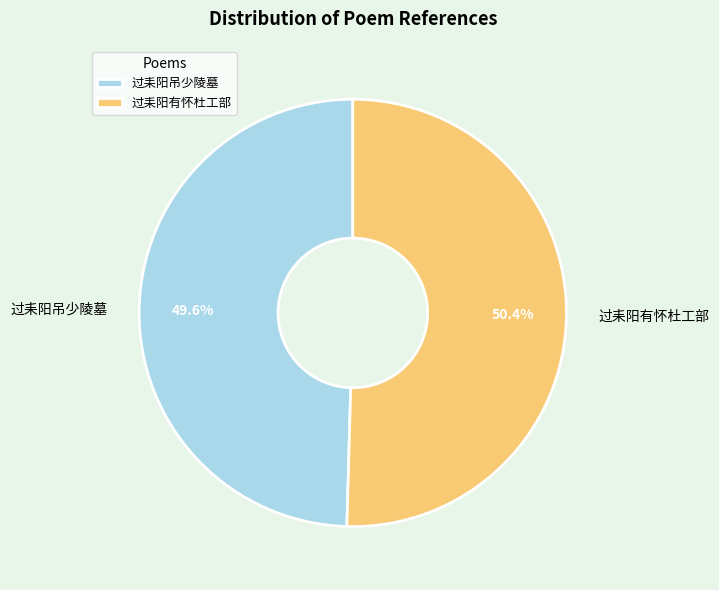

To the nearest percent, what is the difference between the largest and smallest slice percentages?

1%